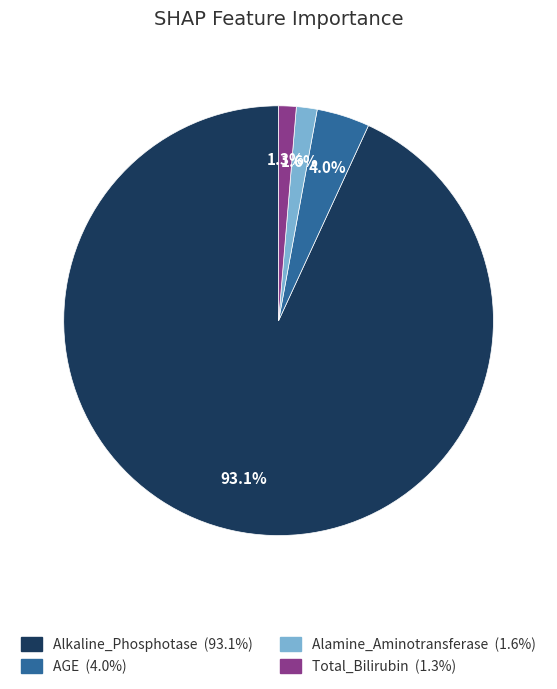

Is there any slice that represents more than half of the pie?

Yes